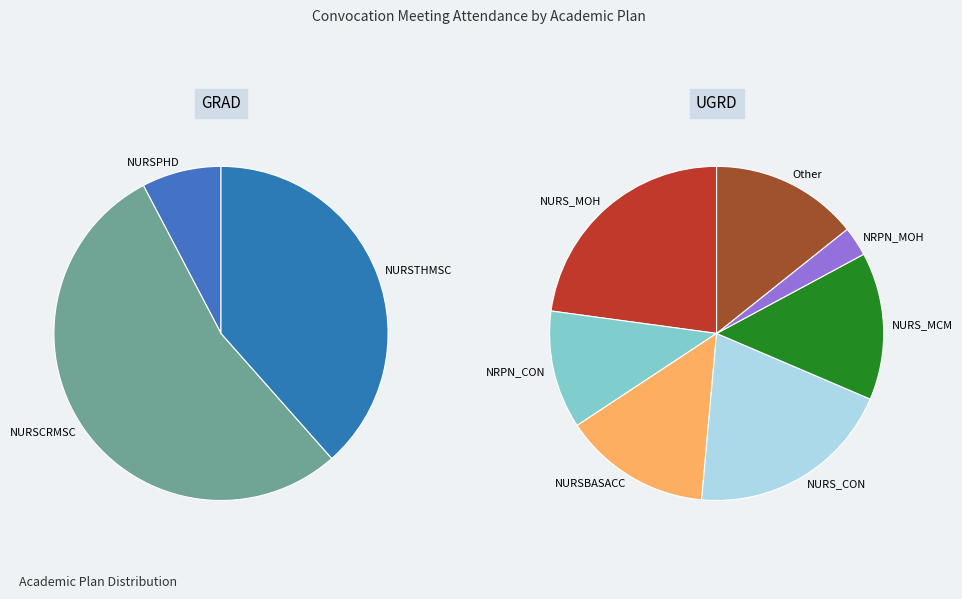

To the nearest percent, what is the average slice percentage?

10%